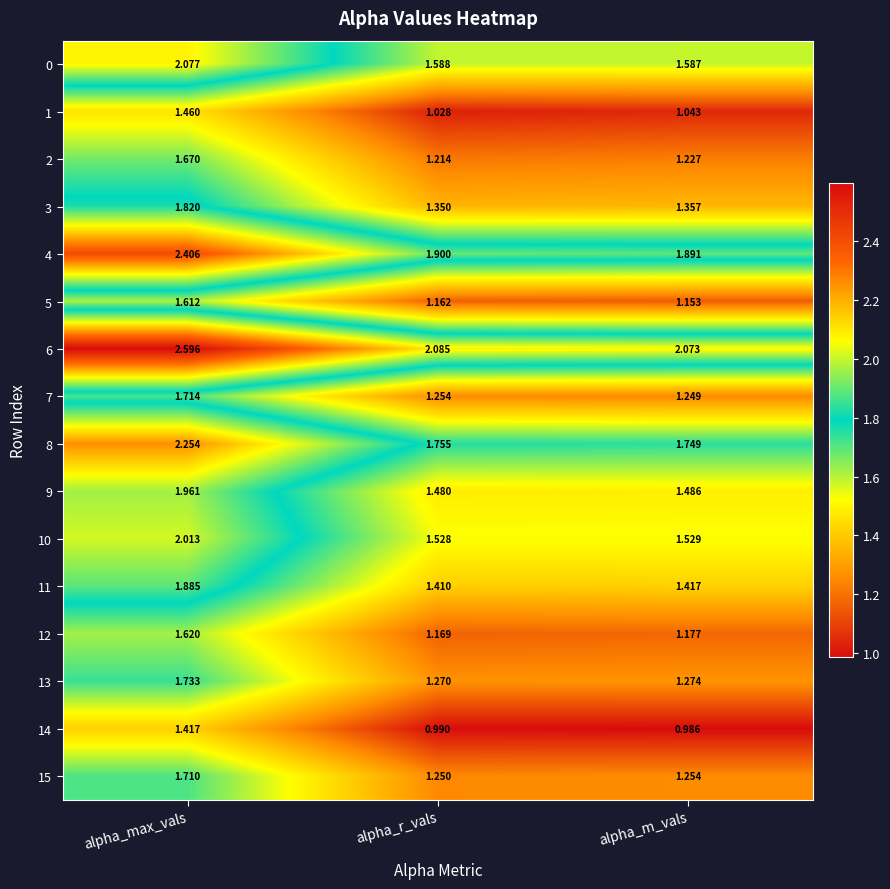

At which label is 6 closest to 2?

alpha_m_vals